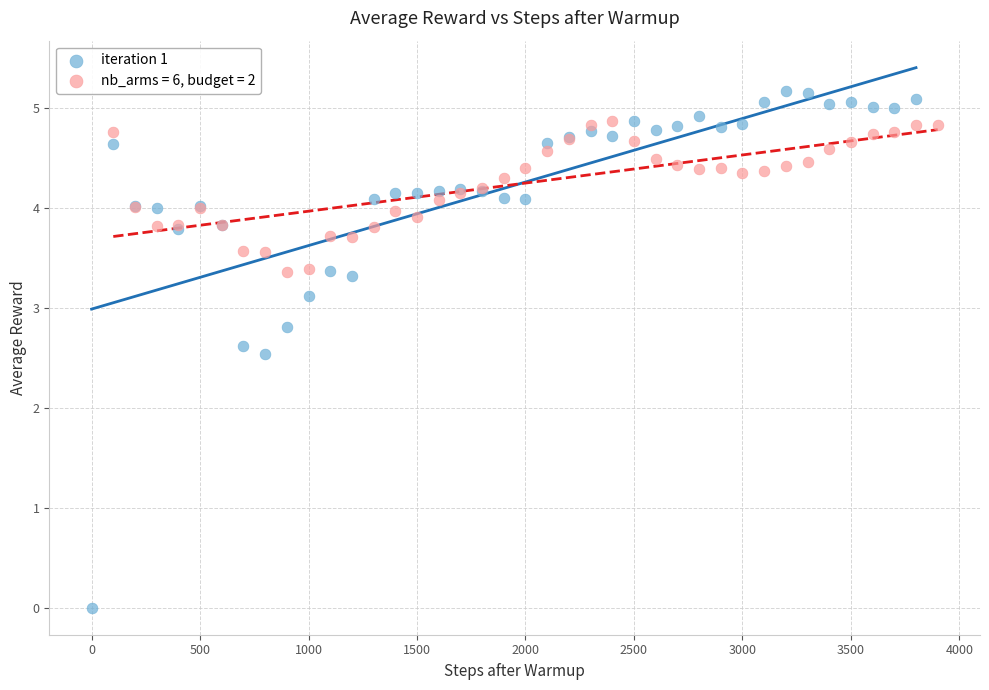

Which series reaches the maximum Y coordinate?

iteration 1